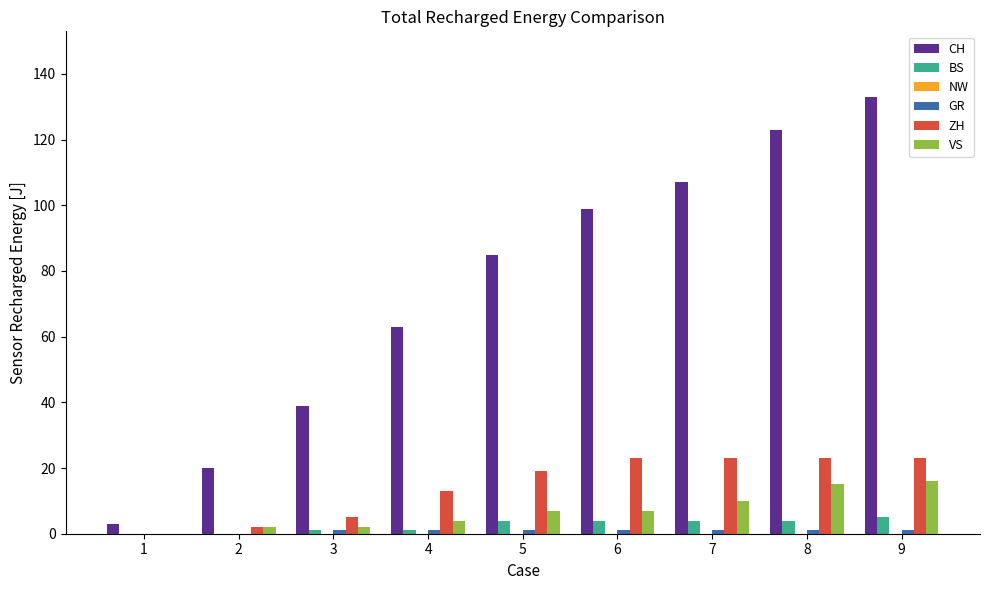

Which series changed the most between 3 and 7?

CH